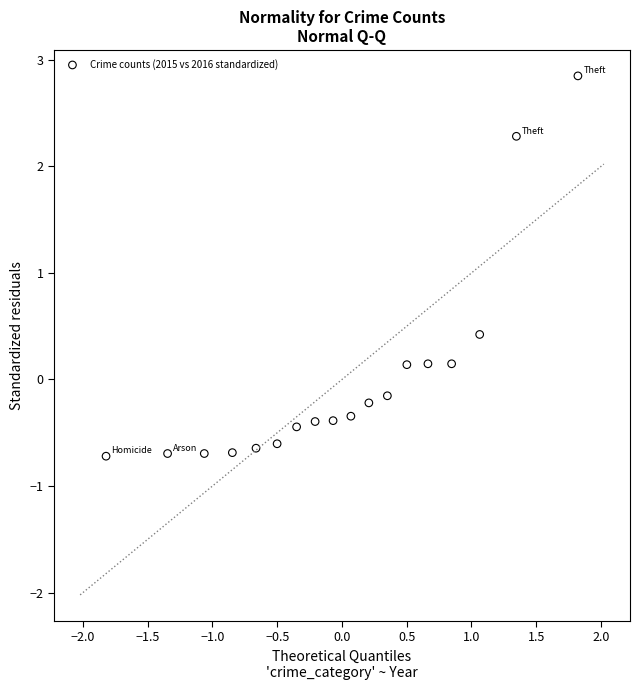

What Y value in the scatter plot is closest to 1?

0.4